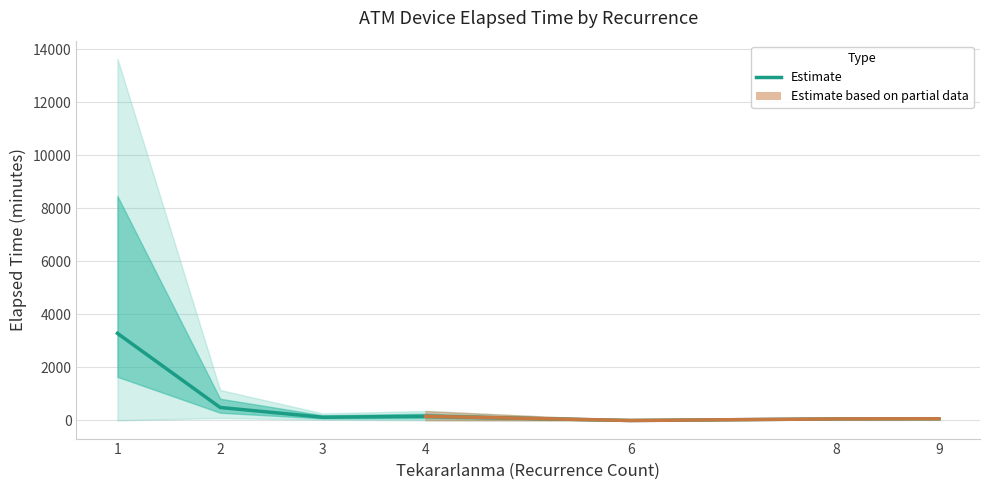

What is the difference between the values at 6 and 3?

122.5